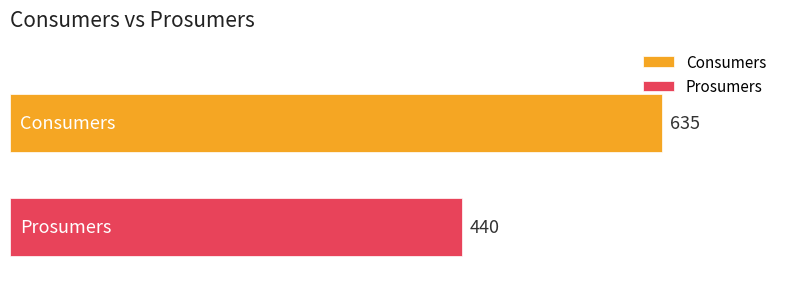

Which series has the widest spread of values?

Consumers